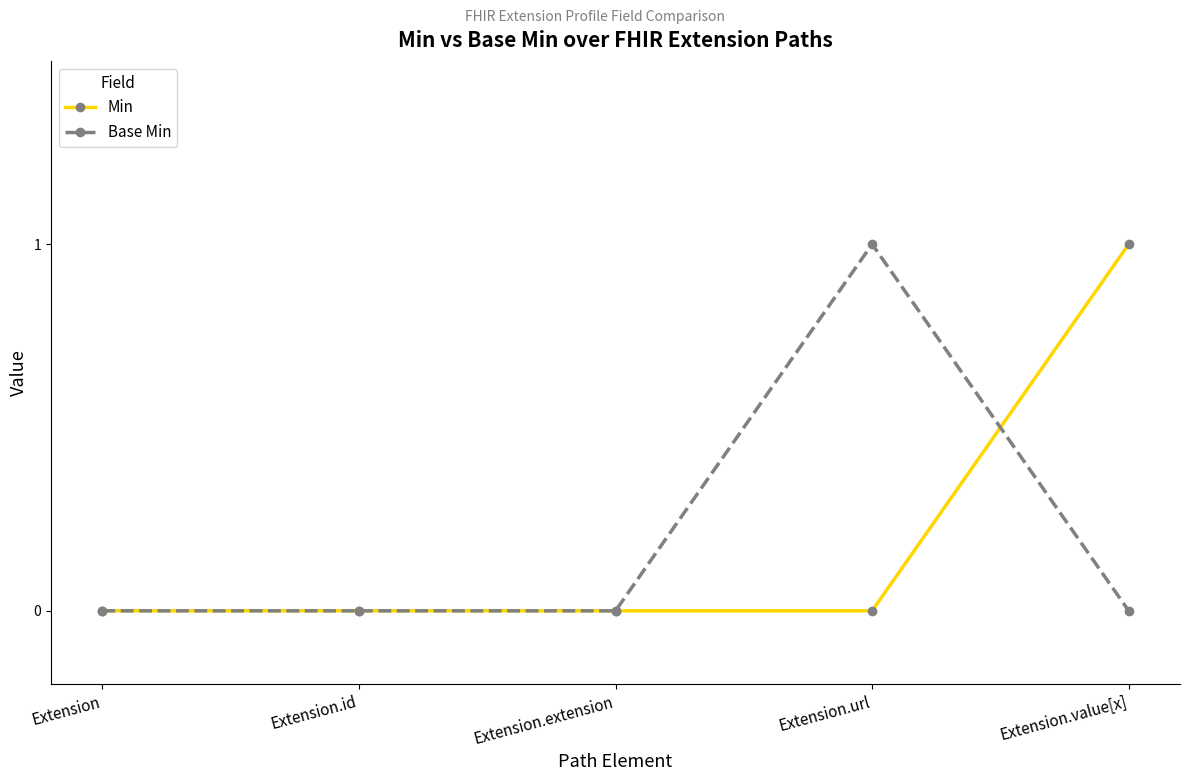

What is the sum of all Base Min values?

1